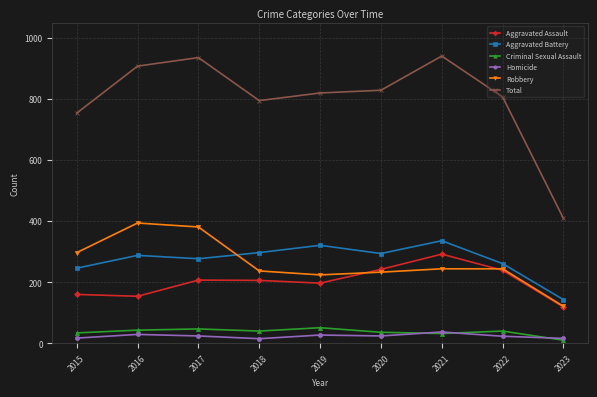

What is the difference between the maximum and minimum values in the Total series?

532